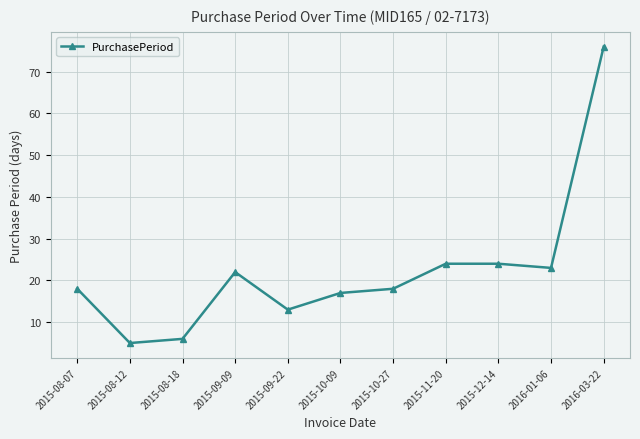

Reading left to right, list all the values displayed in this chart.

2015-08-07=18	2015-08-12=5	2015-08-18=6	2015-09-09=22	2015-09-22=13	2015-10-09=17	2015-10-27=18	2015-11-20=24	2015-12-14=24	2016-01-06=23	2016-03-22=76